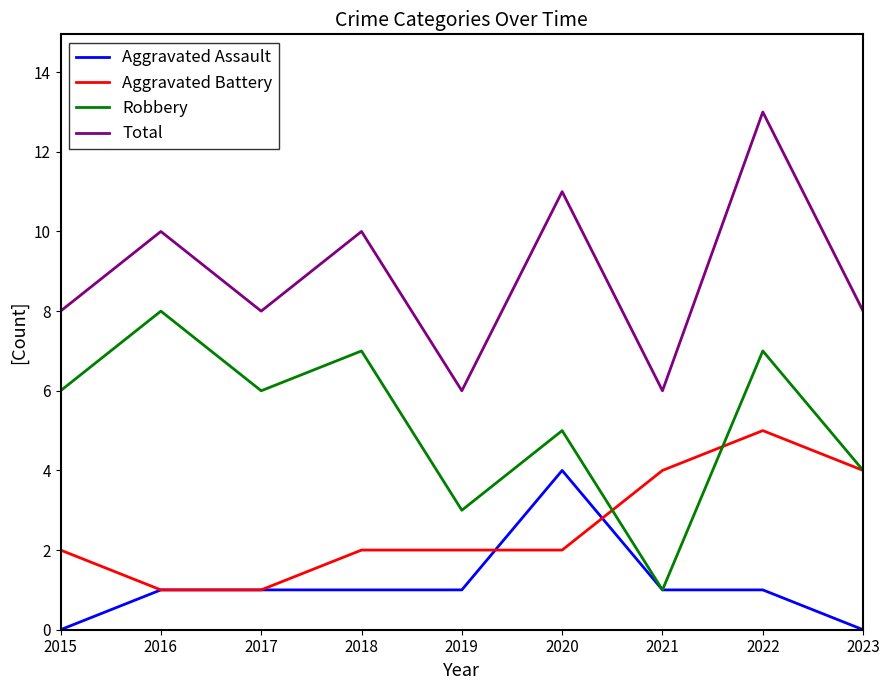

What is the sum of all Total values?

80